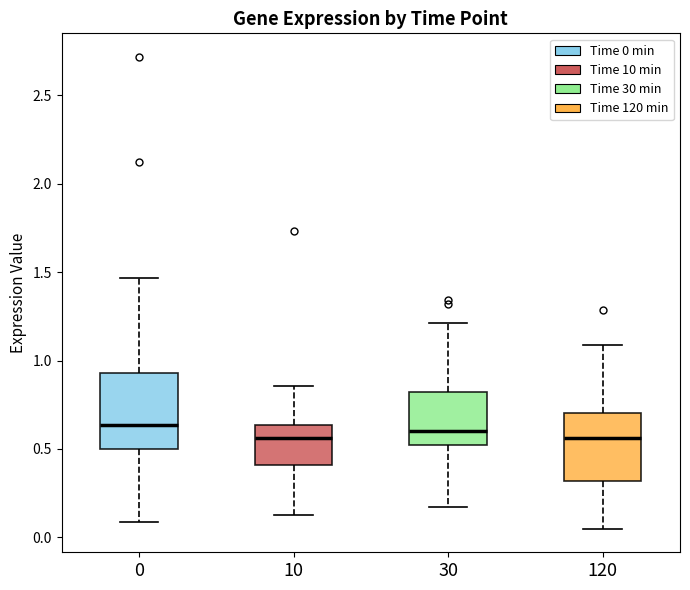

Where is the upper edge of the box at x = 120 on the y-axis? The values are not printed on the chart, so give them approximately, as read against the axis.

0.70